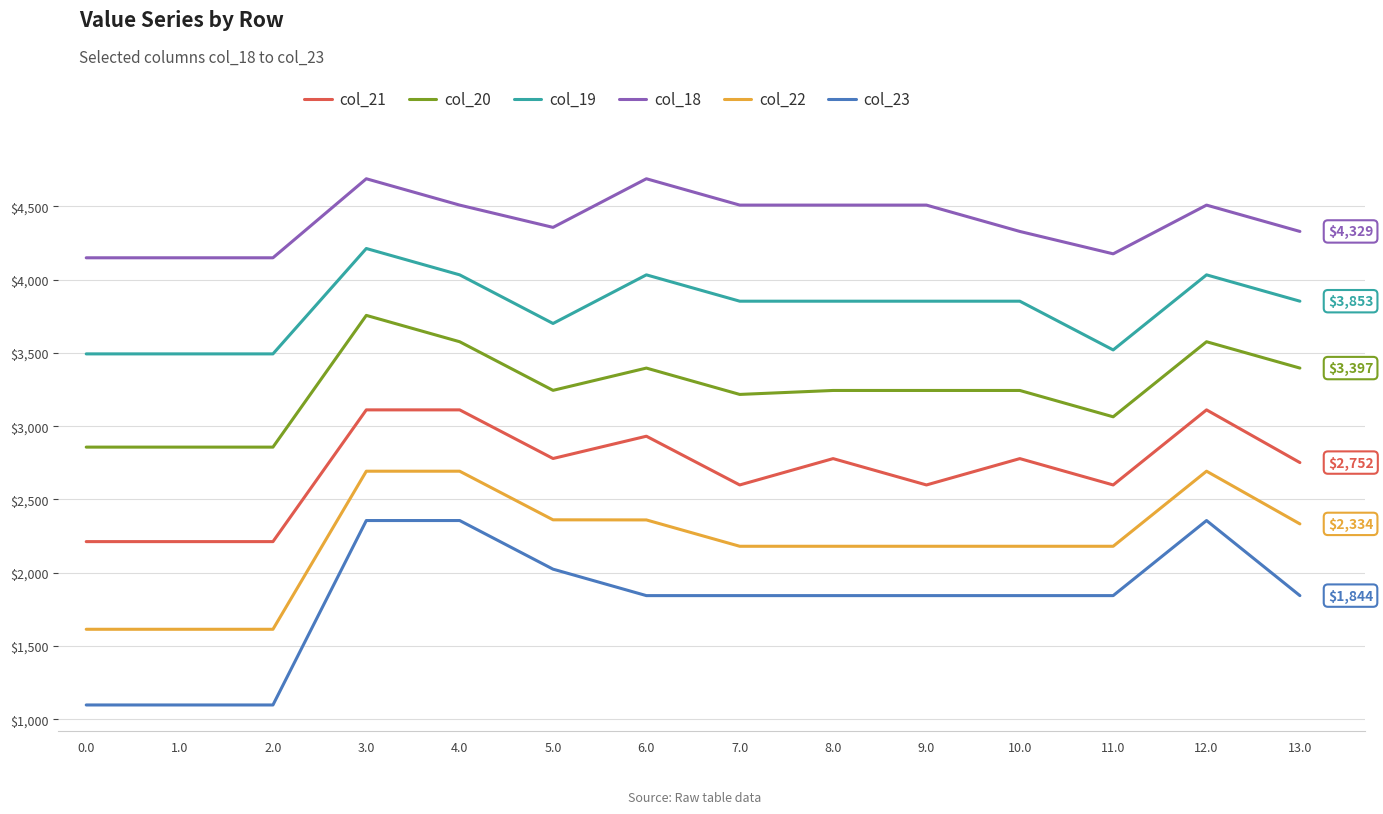

Which series has the largest range (max minus min)?

col_23